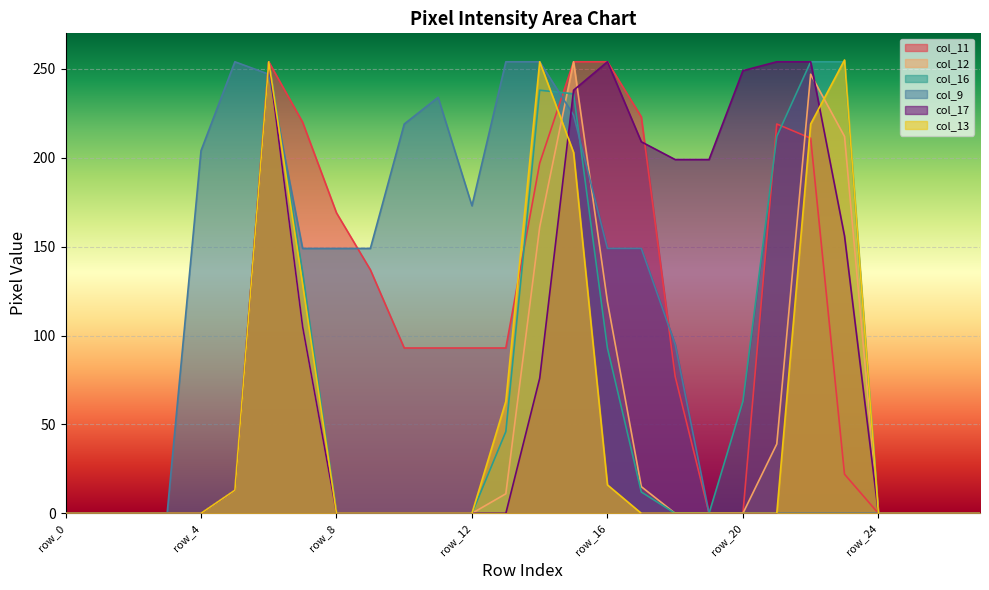

How many lines are shown in the chart?

6